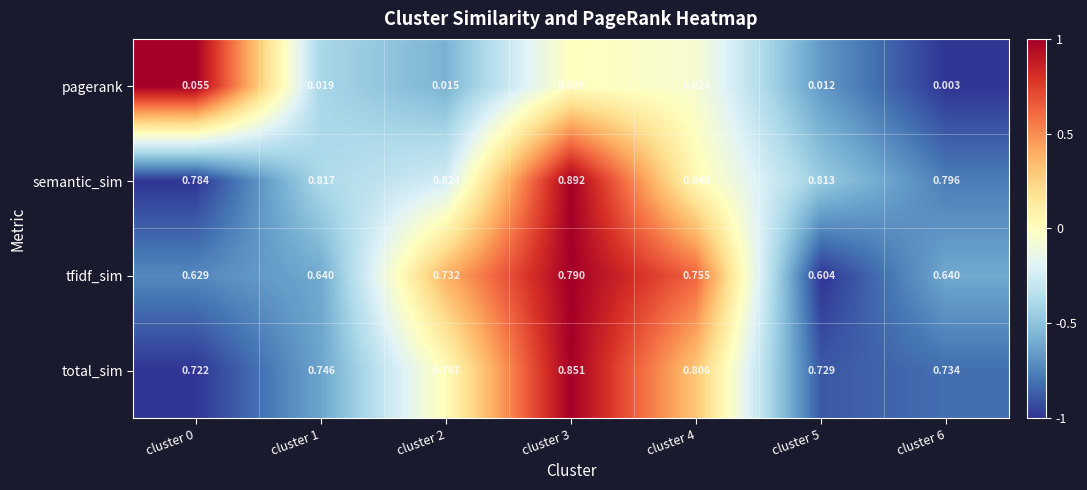

Between cluster 0 and cluster 5, which series saw the biggest shift?

pagerank